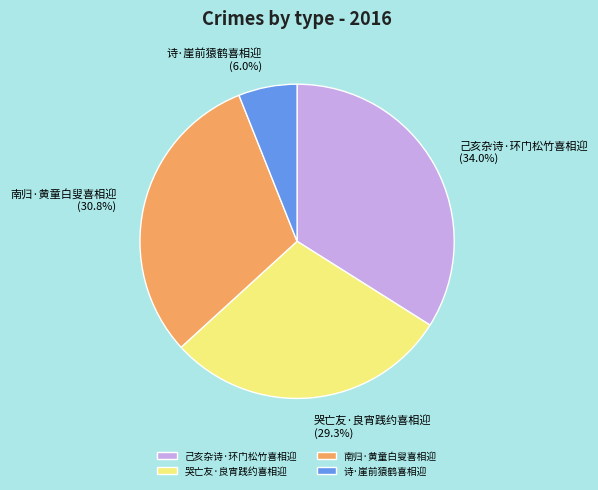

Does 哭亡友·良宵践约喜相迎 represent more than half of the total?

No